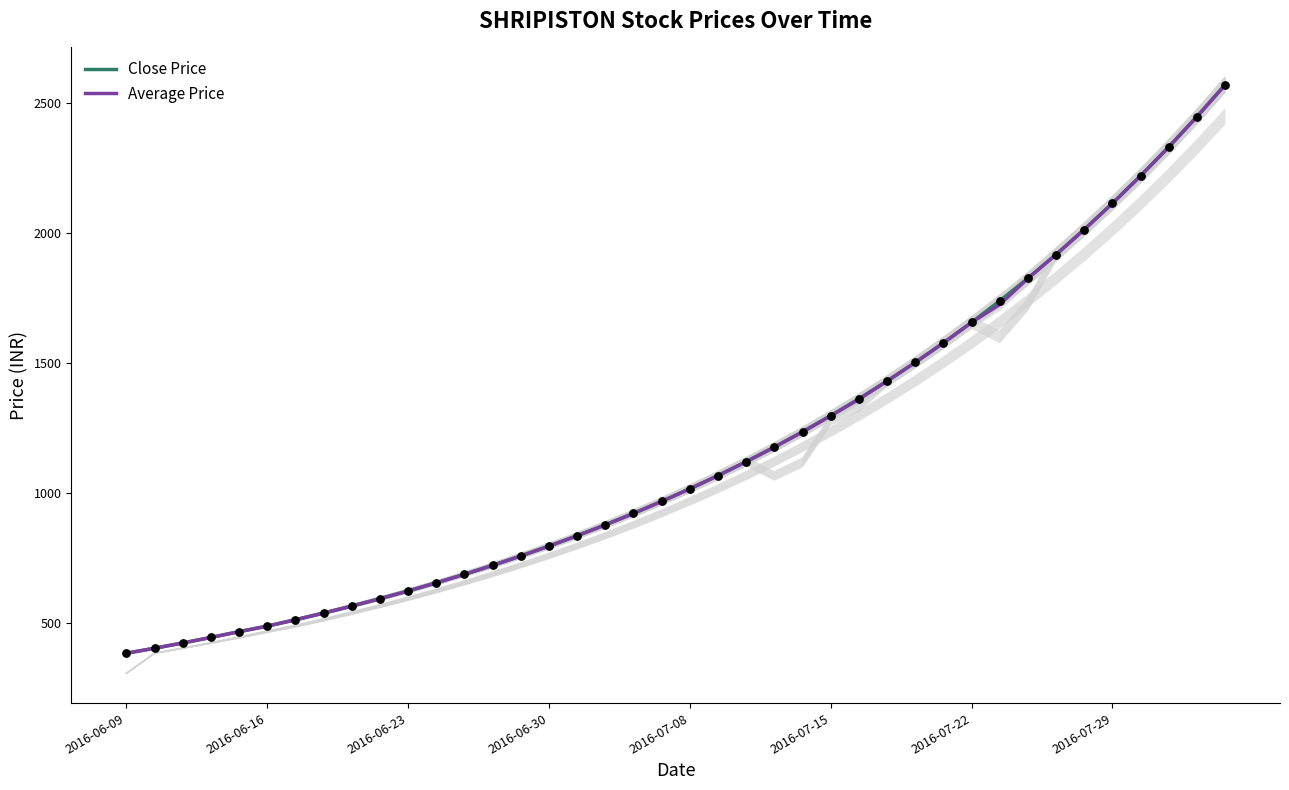

Which series contains the lowest Y value?

Close Price